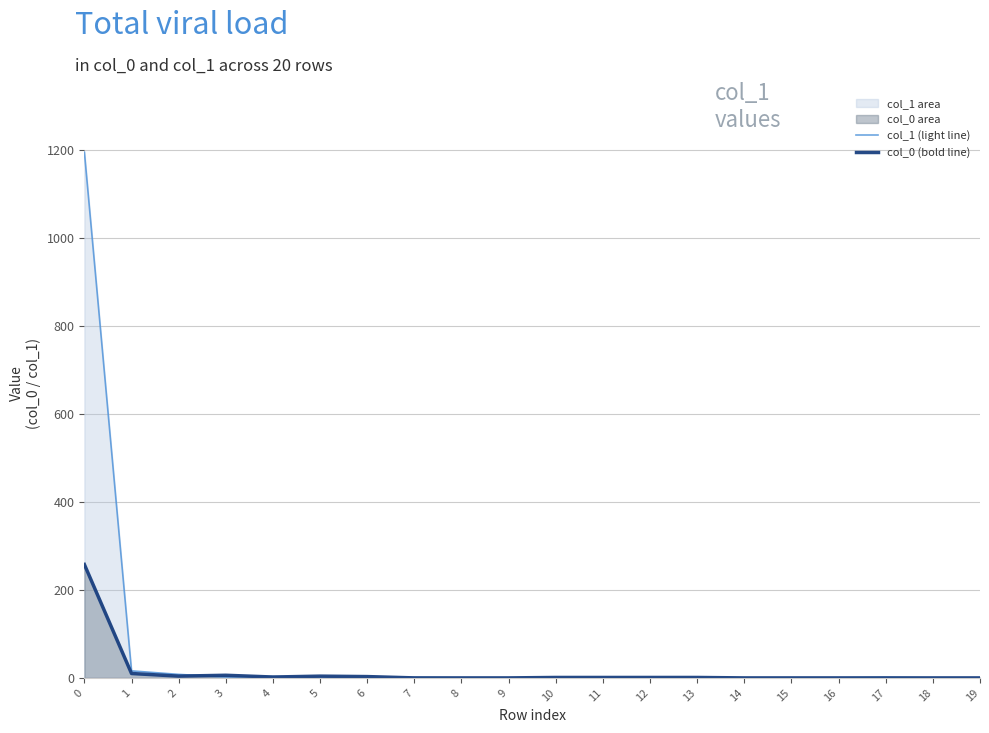

Between which two adjacent categories do col_0 (bold line) and col_1 (light line) first intersect?

2 and 3